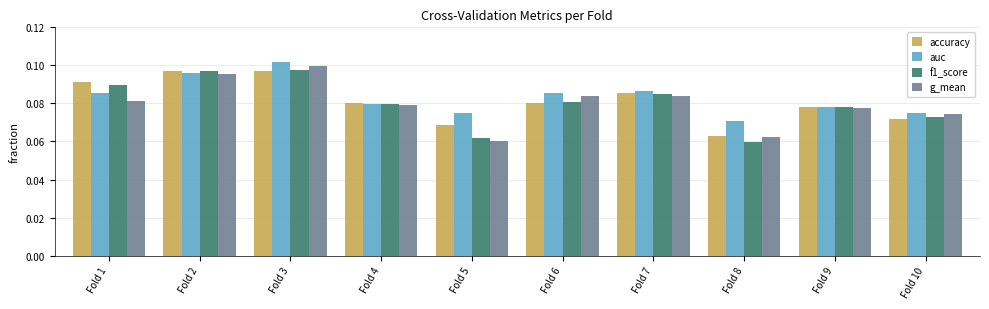

Is the value of auc at Fold 8 greater than the value of f1_score at Fold 5?

Yes